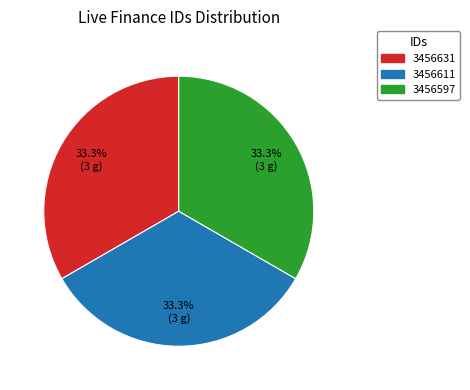

To the nearest percent, what percentage of the pie is 3456611?

33%